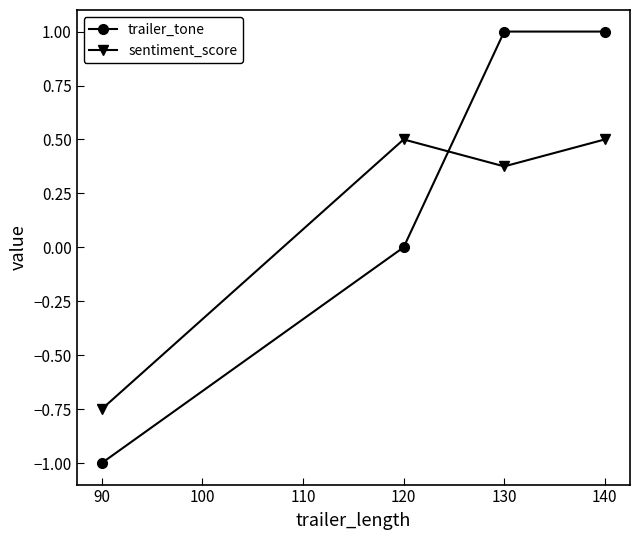

Rank the series by their average value, from highest to lowest.

trailer_tone, sentiment_score